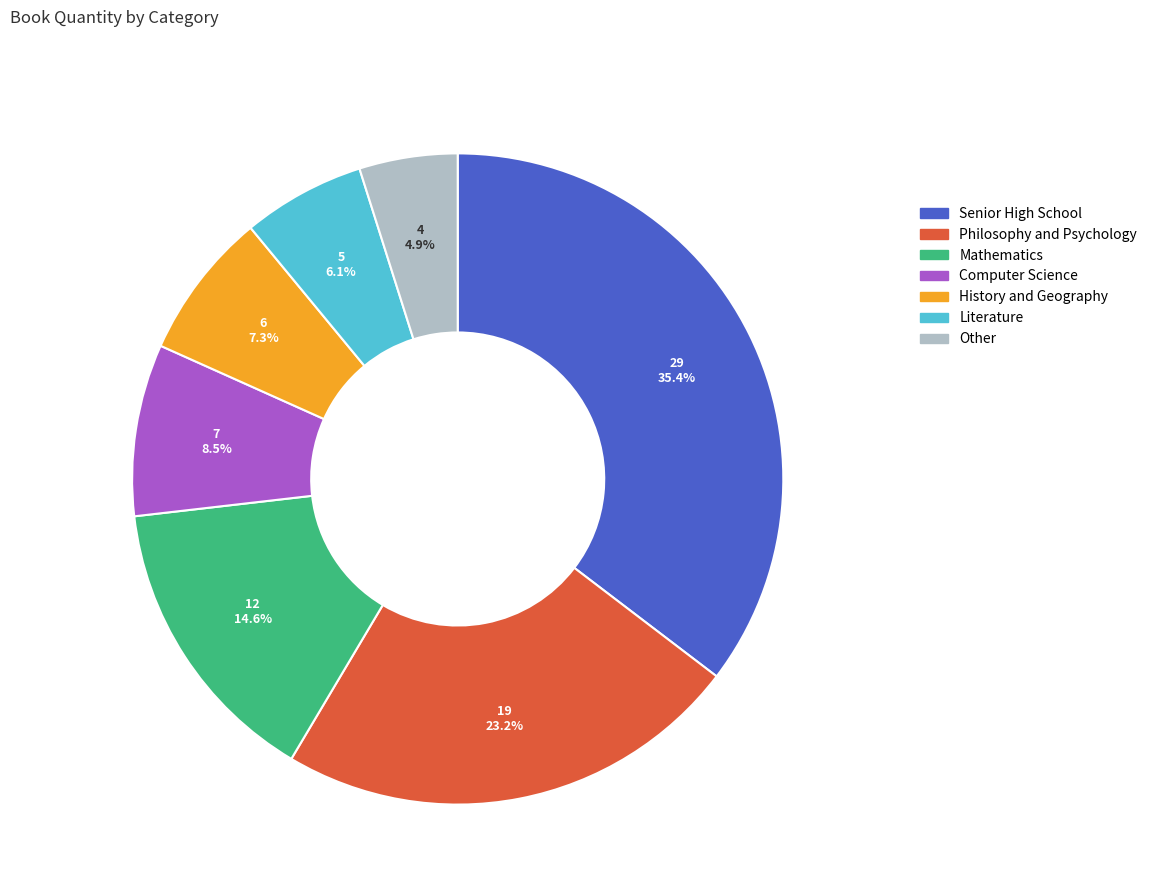

Does any single category account for the majority?

No